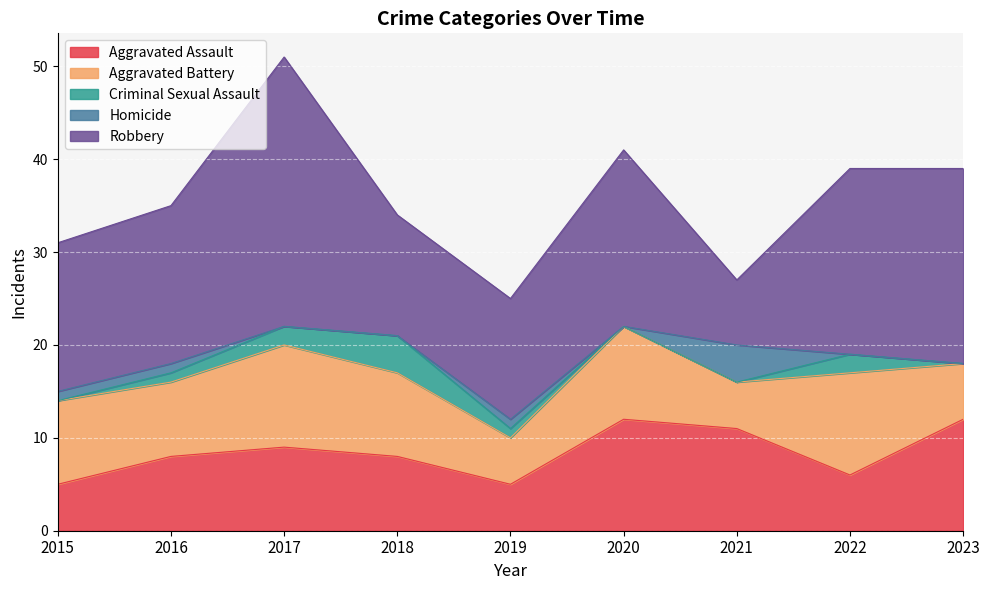

In Criminal Sexual Assault, how many points are higher than both neighbors (excluding endpoints)?

2